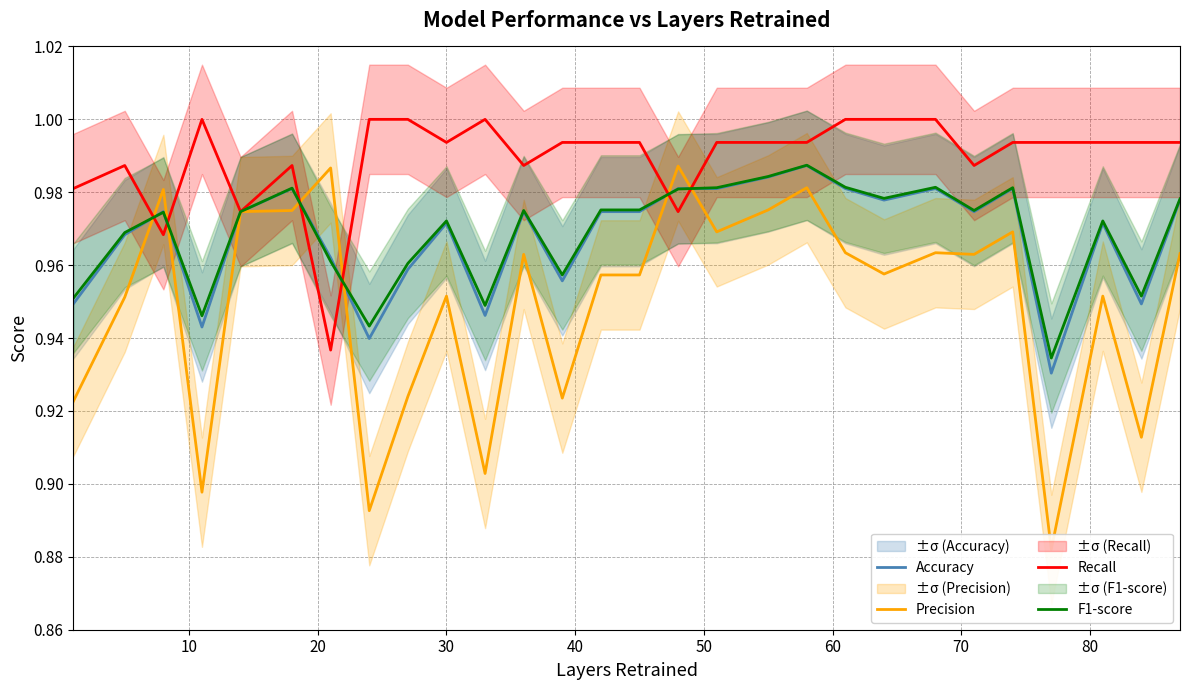

True or false: Accuracy and F1-score cross at least once.

True